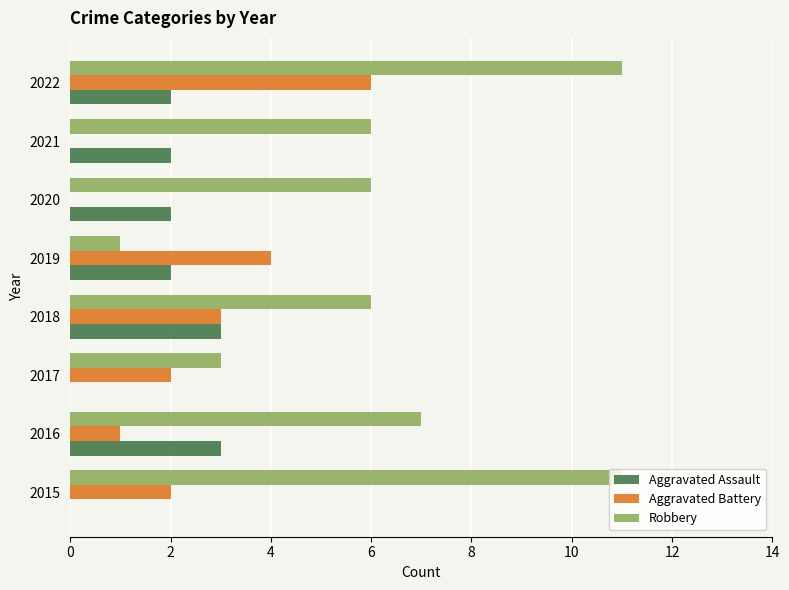

The value of Robbery at 2017 is 3. True or false?

True